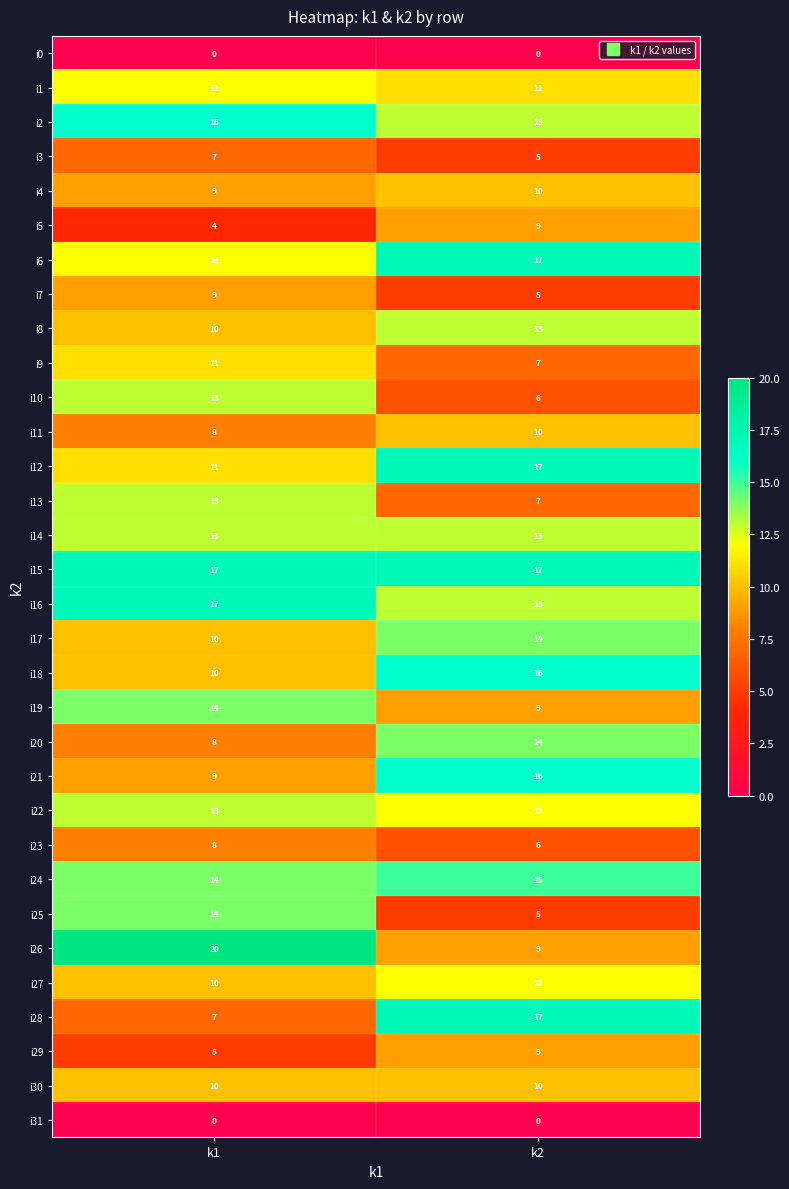

What is the greatest value displayed?

20